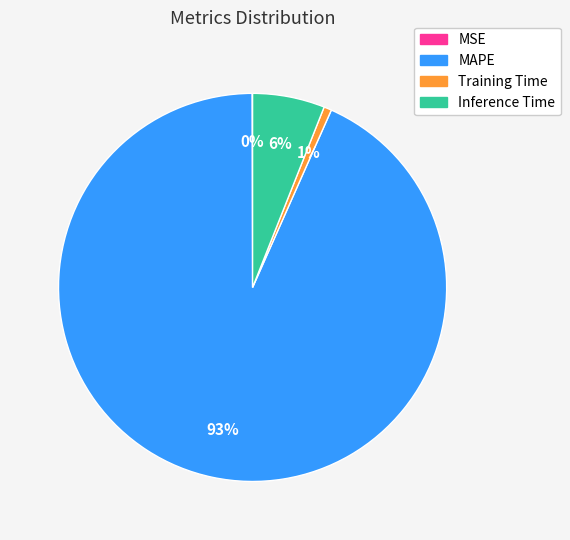

Which has a higher value, MAPE or Training Time?

MAPE